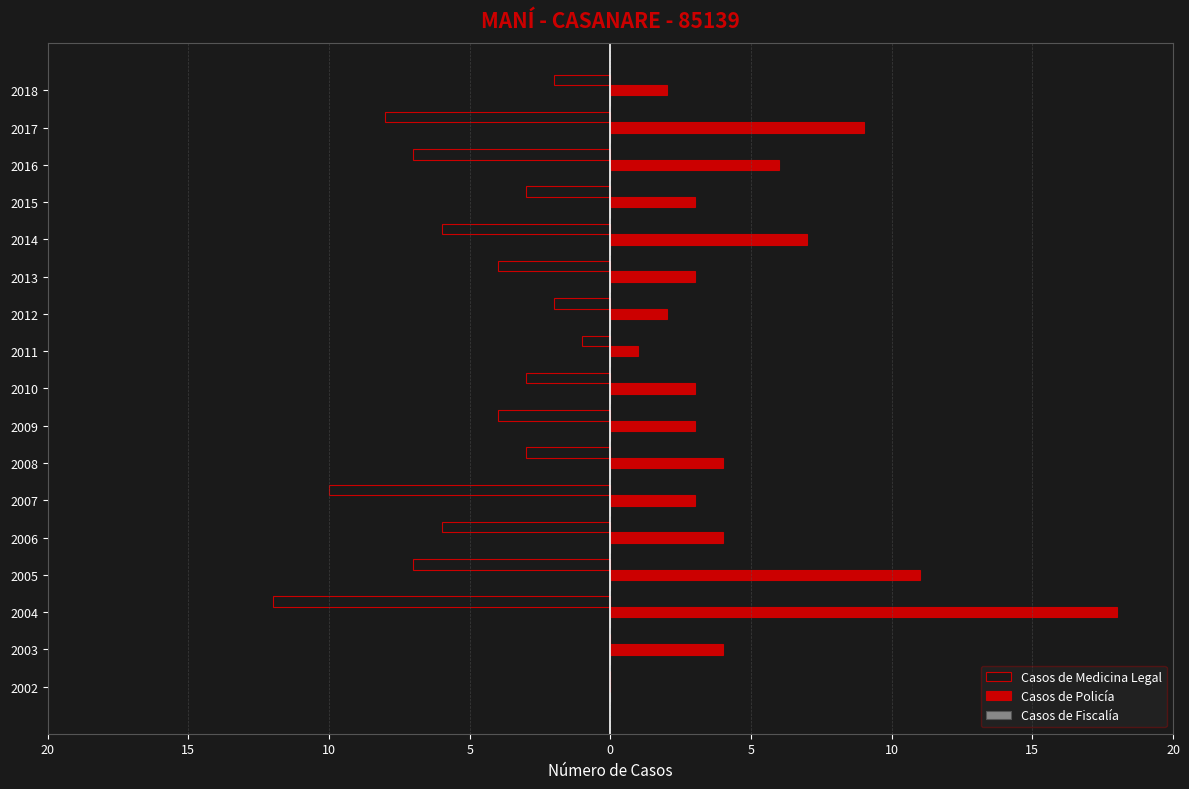

How many bars are there in total?

51